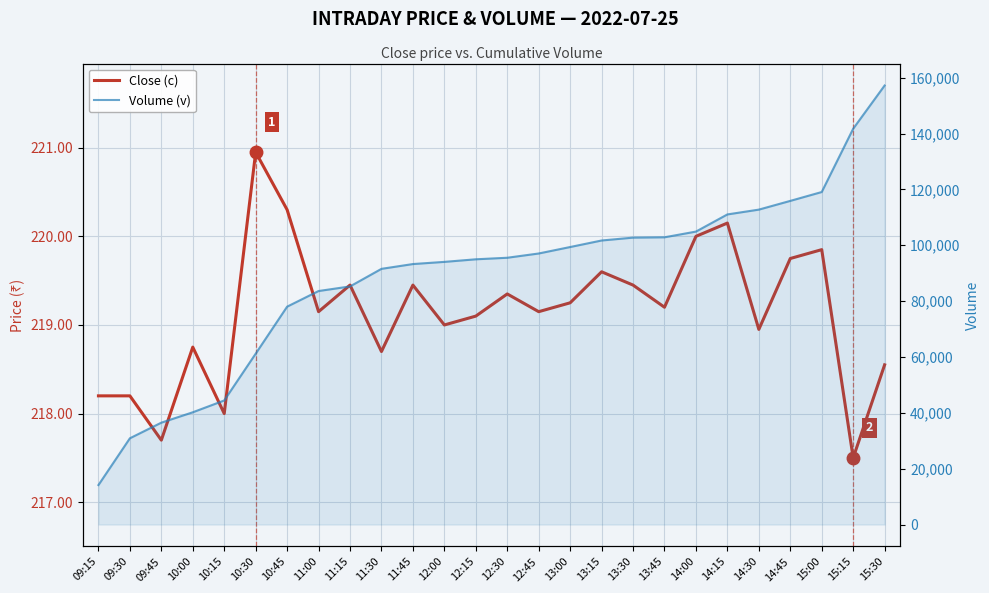

True or false: Volume (v) has a value of 151498.6 at 14:15.

False